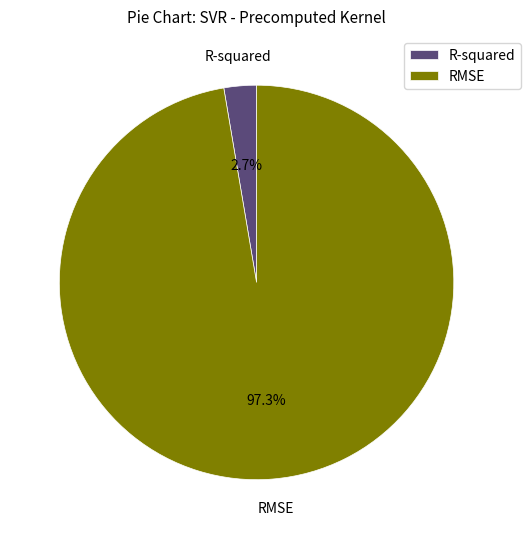

Rank the categories by value from highest to lowest.

RMSE, R-squared